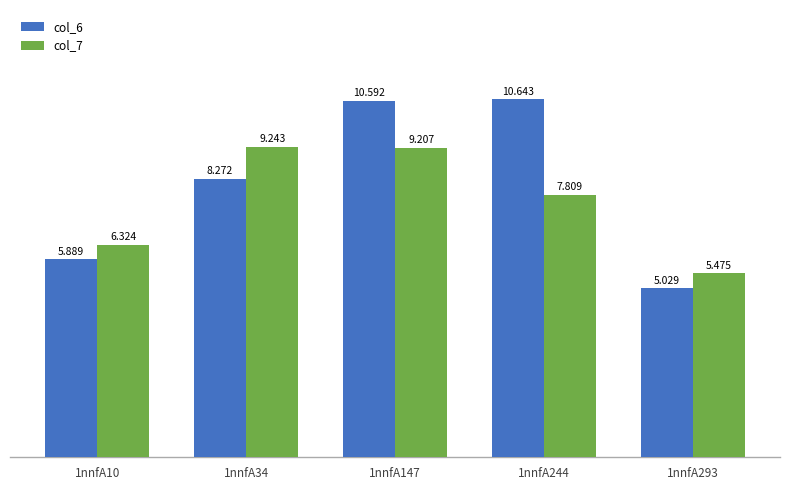

Is the value of col_6 at 1nnfA244 greater than the value of col_7 at 1nnfA293?

Yes